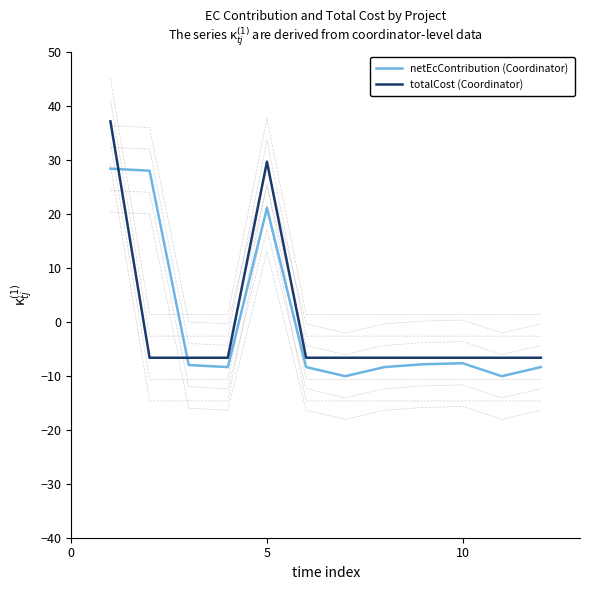

At which label is totalCost (Coordinator) closest to 15?

5